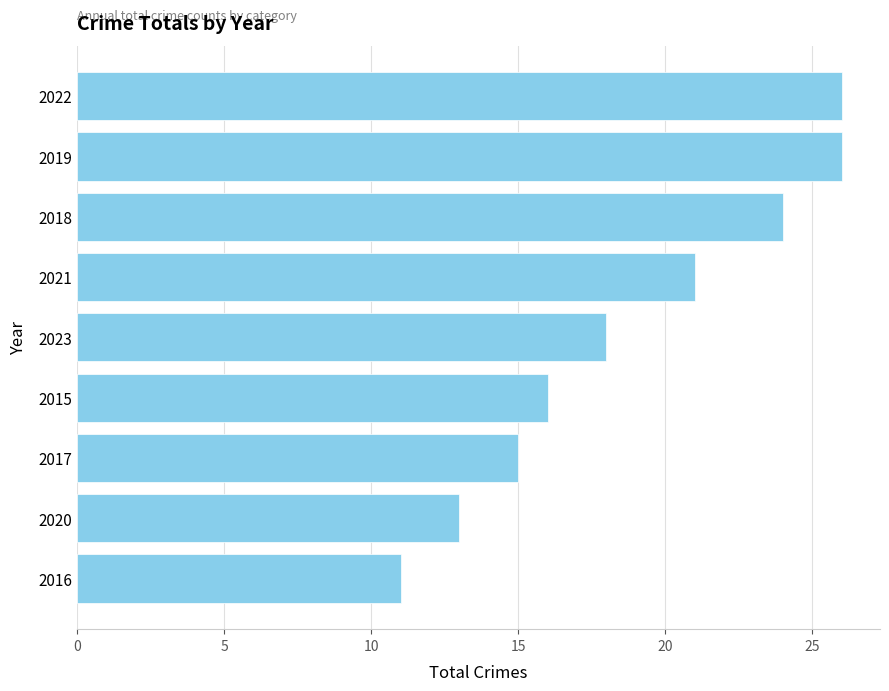

What is the greatest value displayed?

26